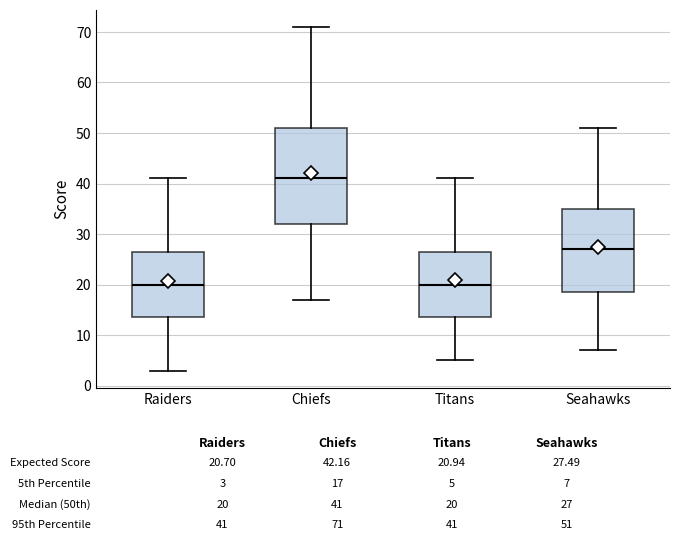

Which box's median line is the highest?

Chiefs